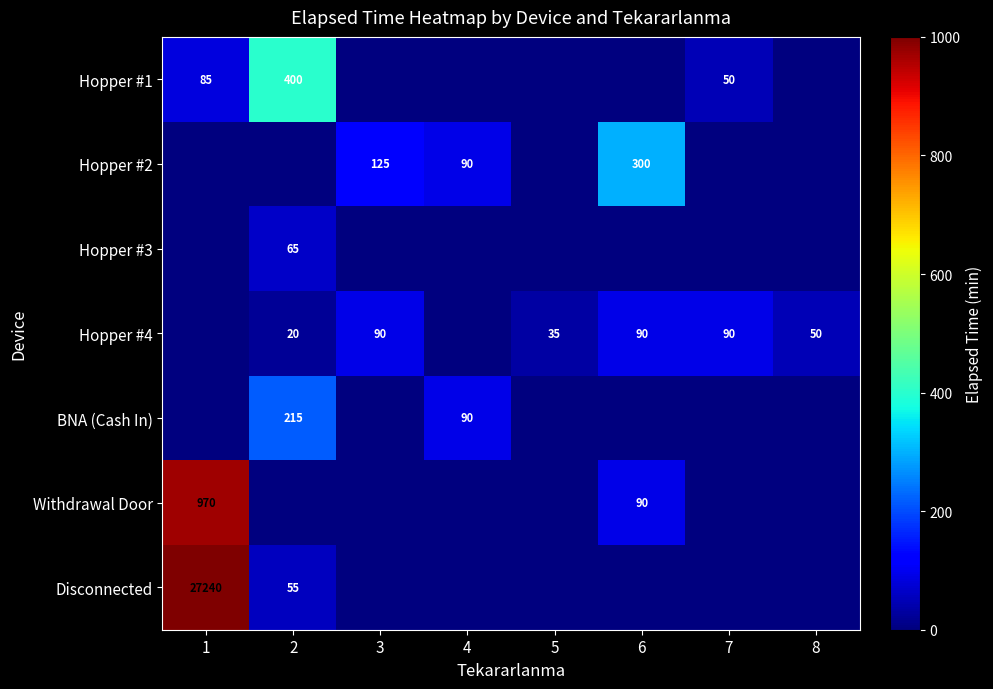

The Withdrawal Door series shows 970 at 1. True or false?

True